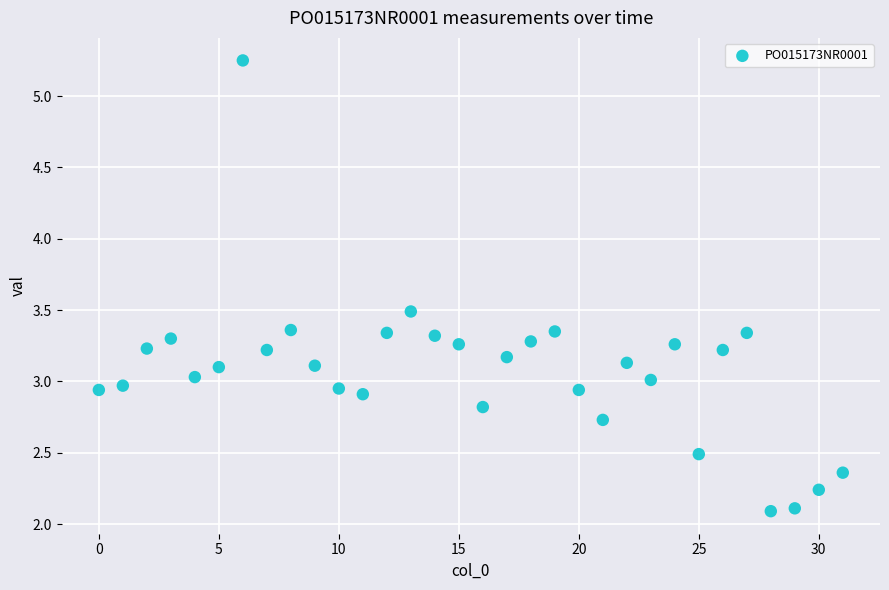

What is the range of Y values (max minus min)?

3.2